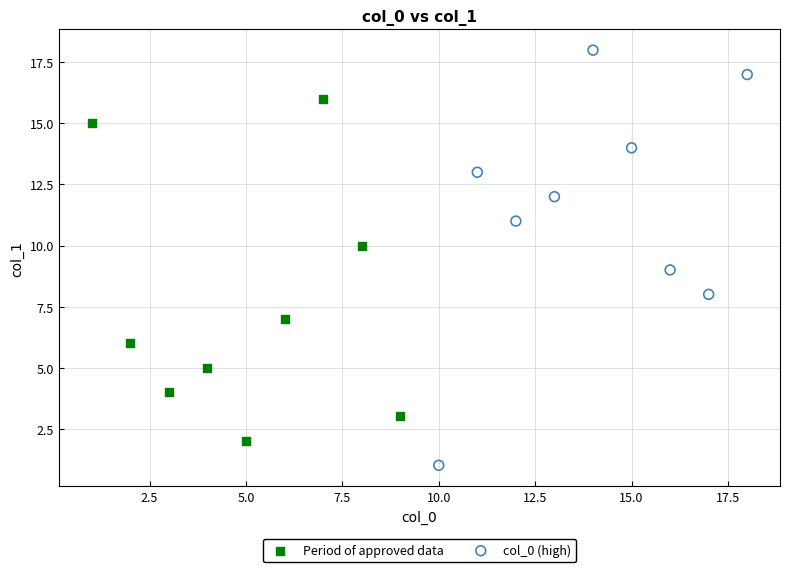

Which series has the largest Y range (max minus min)?

col_0 (high)